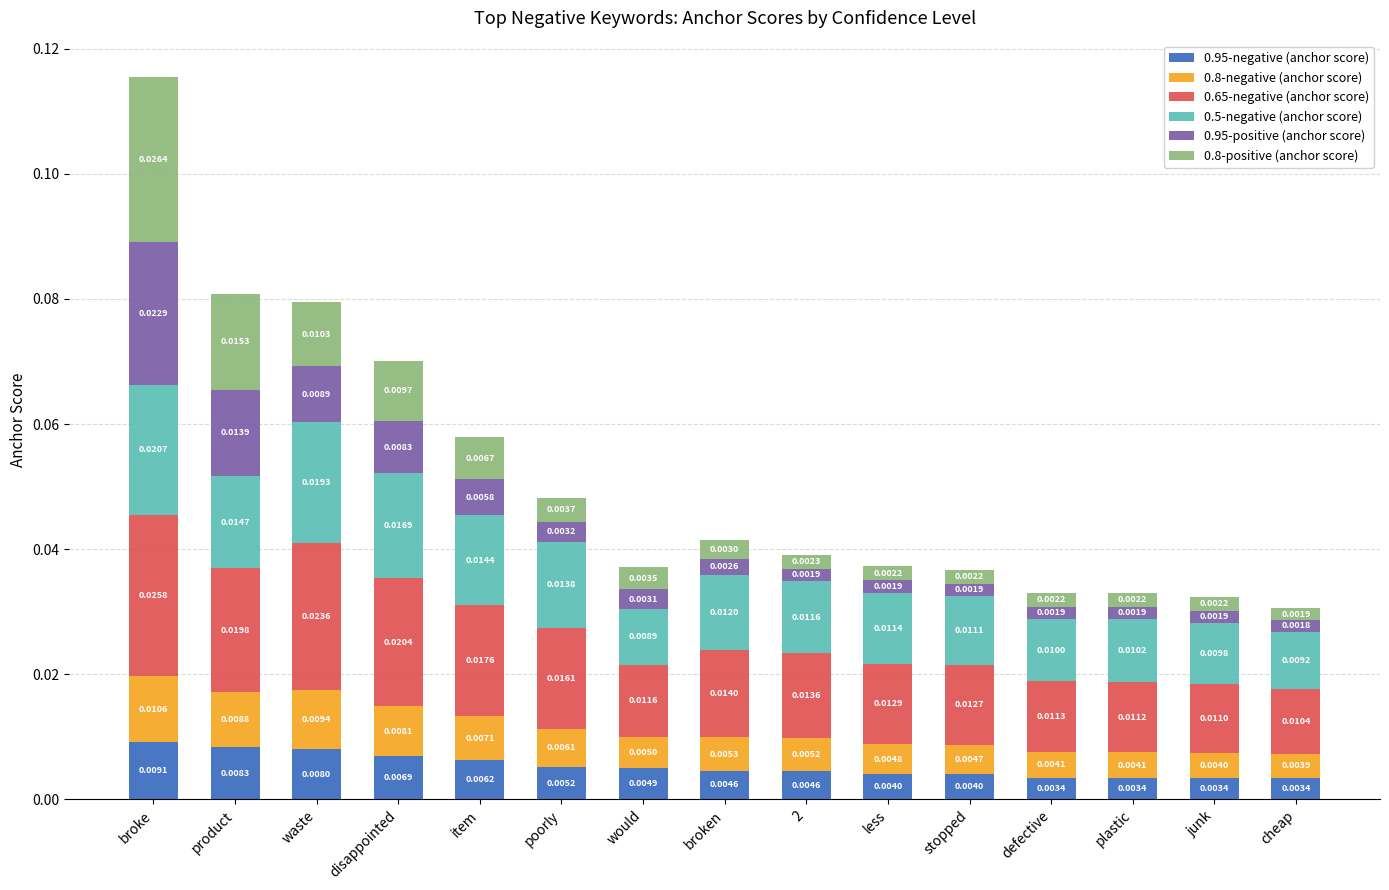

How many bars are there in total?

15